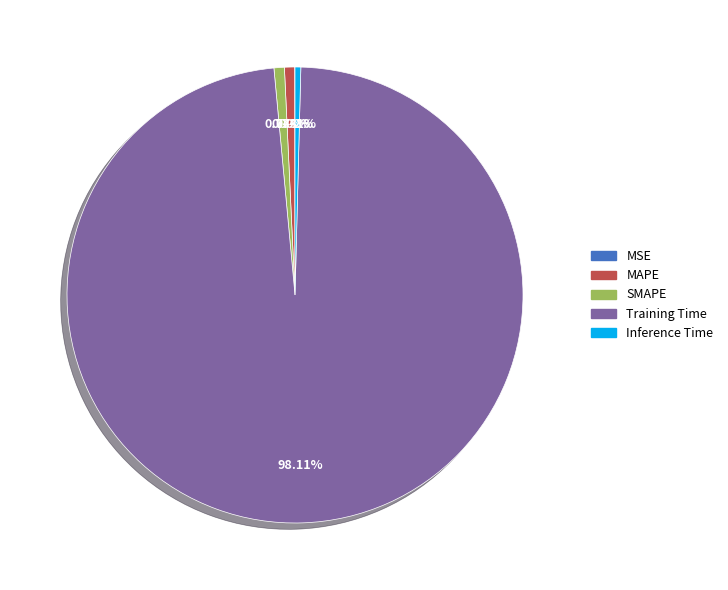

To the nearest percent, what portion does SMAPE represent?

1%